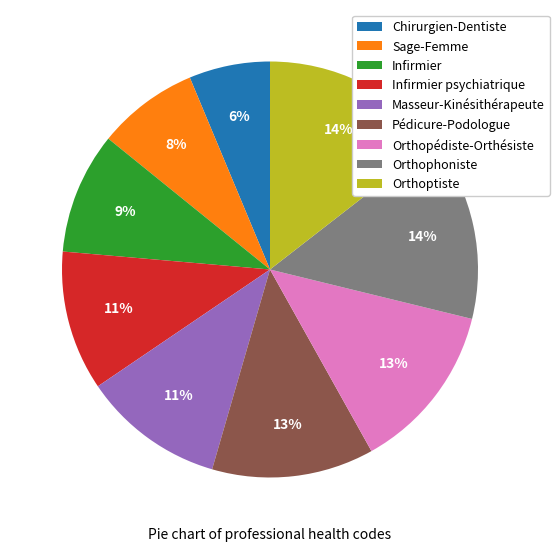

What percentage is the Orthopédiste-Orthésiste slice, to the nearest percent?

13%